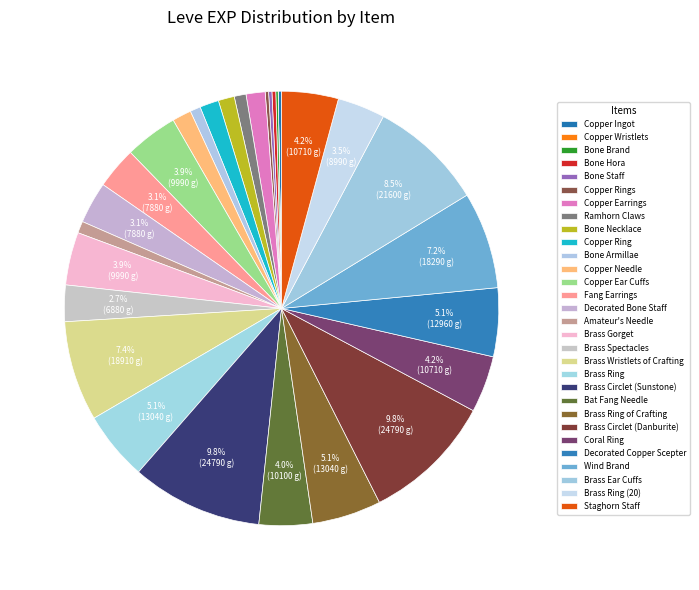

The Fang Earrings slice represents 1% of the pie. True or false?

False